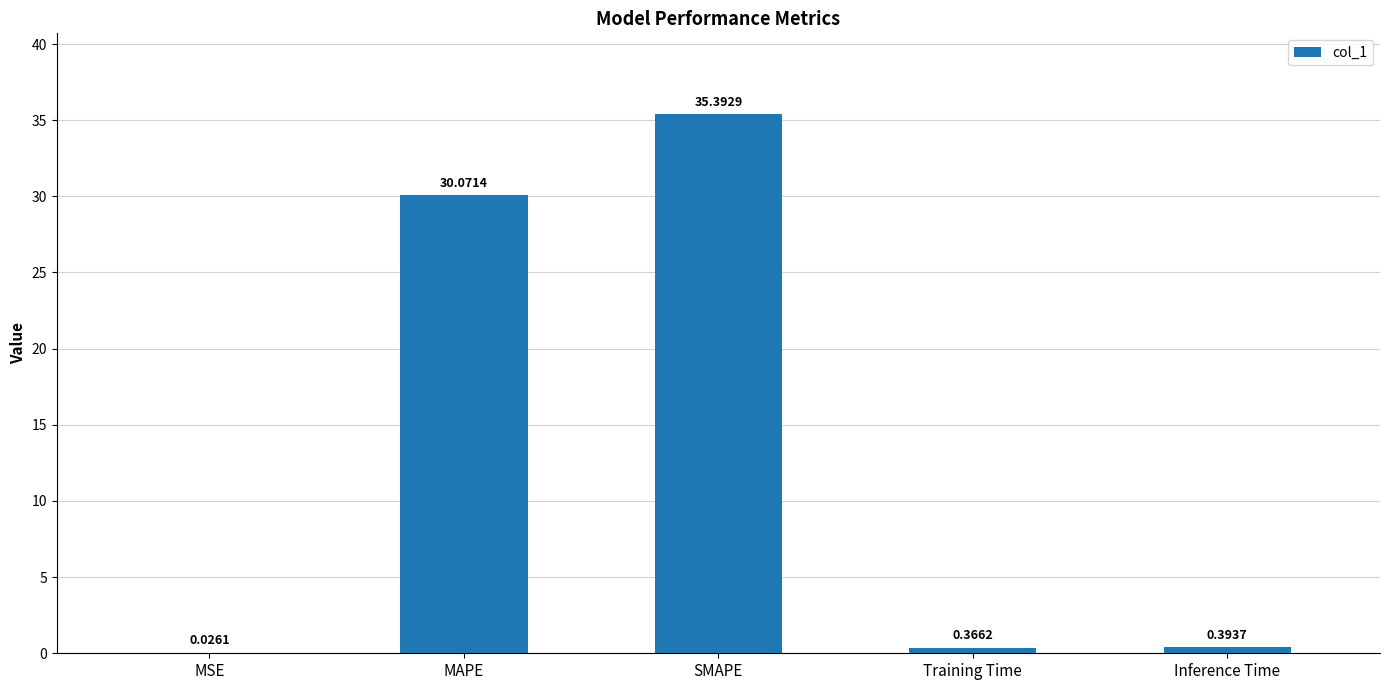

What is the maximum value shown in the chart?

35.4